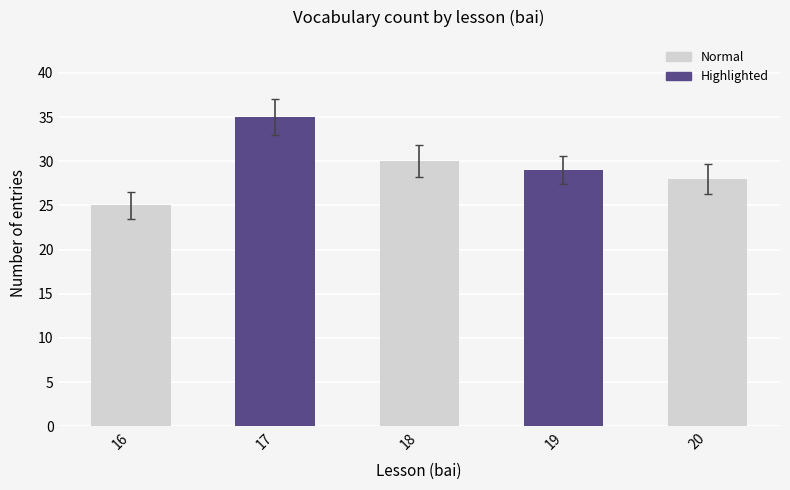

Is the value of Highlighted at 17 greater than the value of Count at 17?

Yes